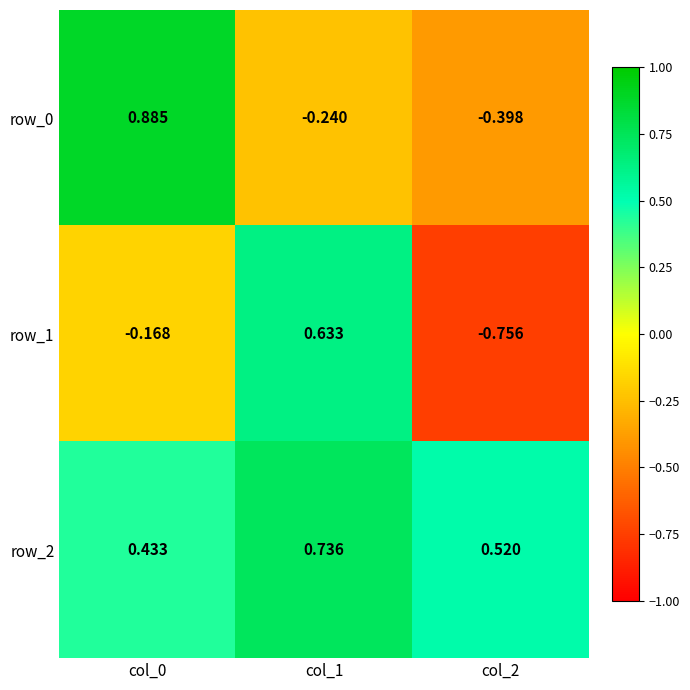

Is the value of row_1 at col_1 greater than the value of row_0 at col_2?

Yes